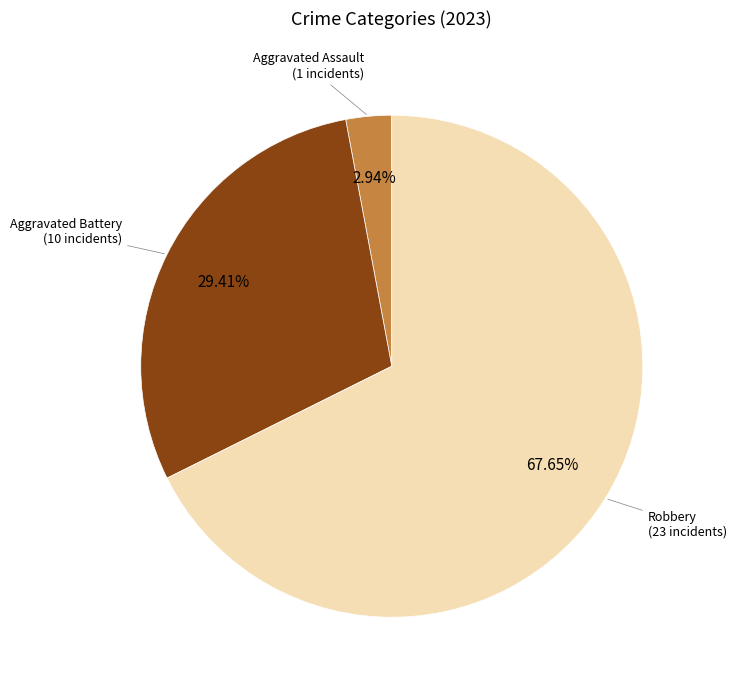

To the nearest percent, what is the average slice percentage?

33%